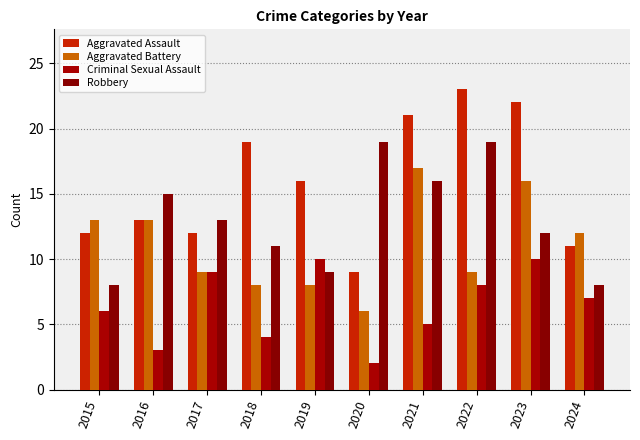

What is the average value of the Aggravated Battery series?

11